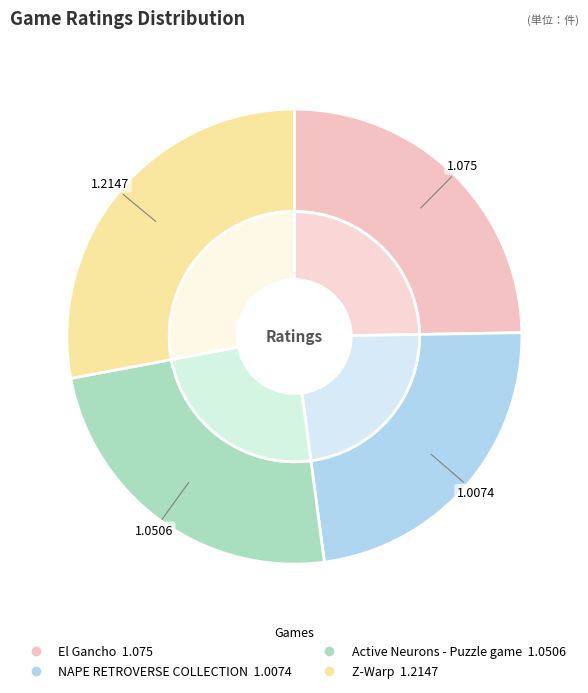

What percentage is the El Gancho slice, to the nearest percent?

25%